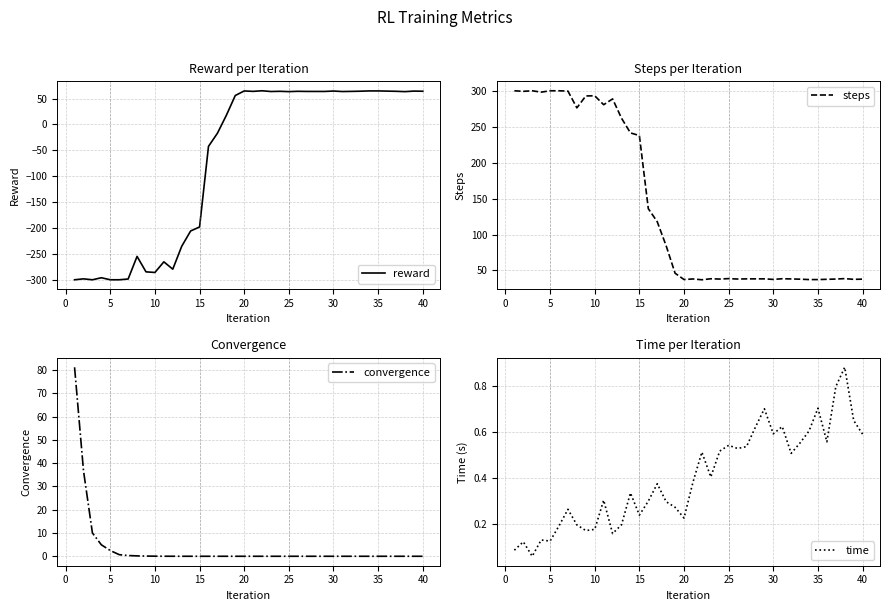

What is the highest value of the reward series?

64.9